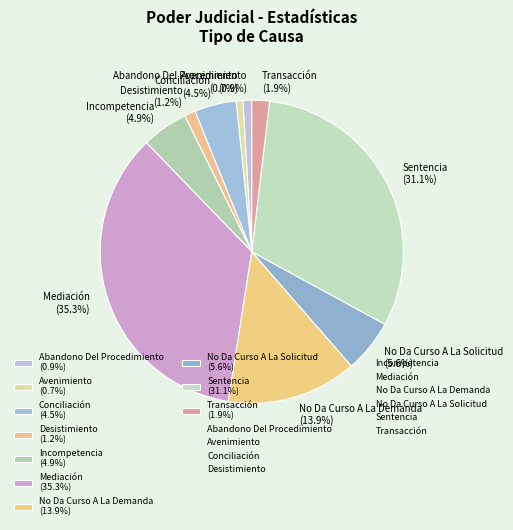

Is there any slice that represents more than half of the pie?

No